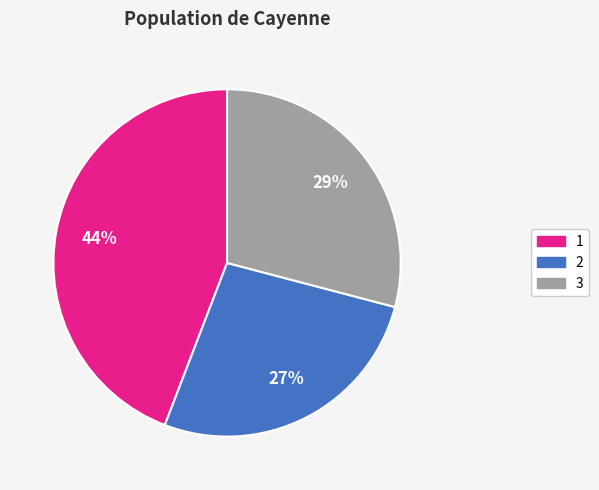

How many slices are in this pie chart?

3